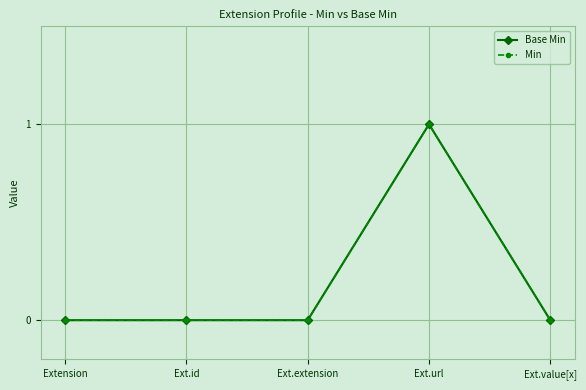

True or false: Base Min and Min intersect in this chart.

False